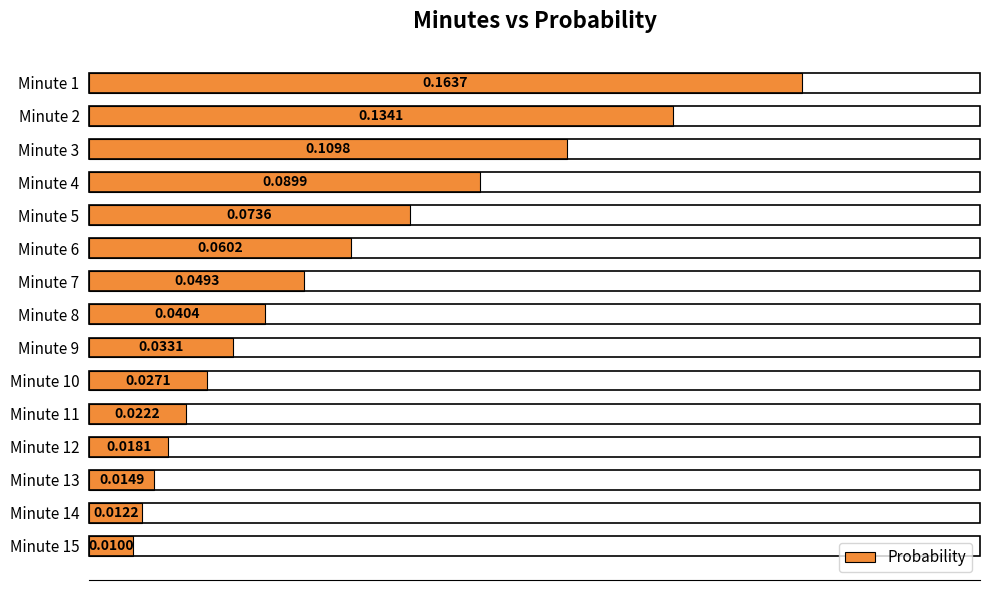

Which has a higher value, Minute 6 or Minute 2?

Minute 2